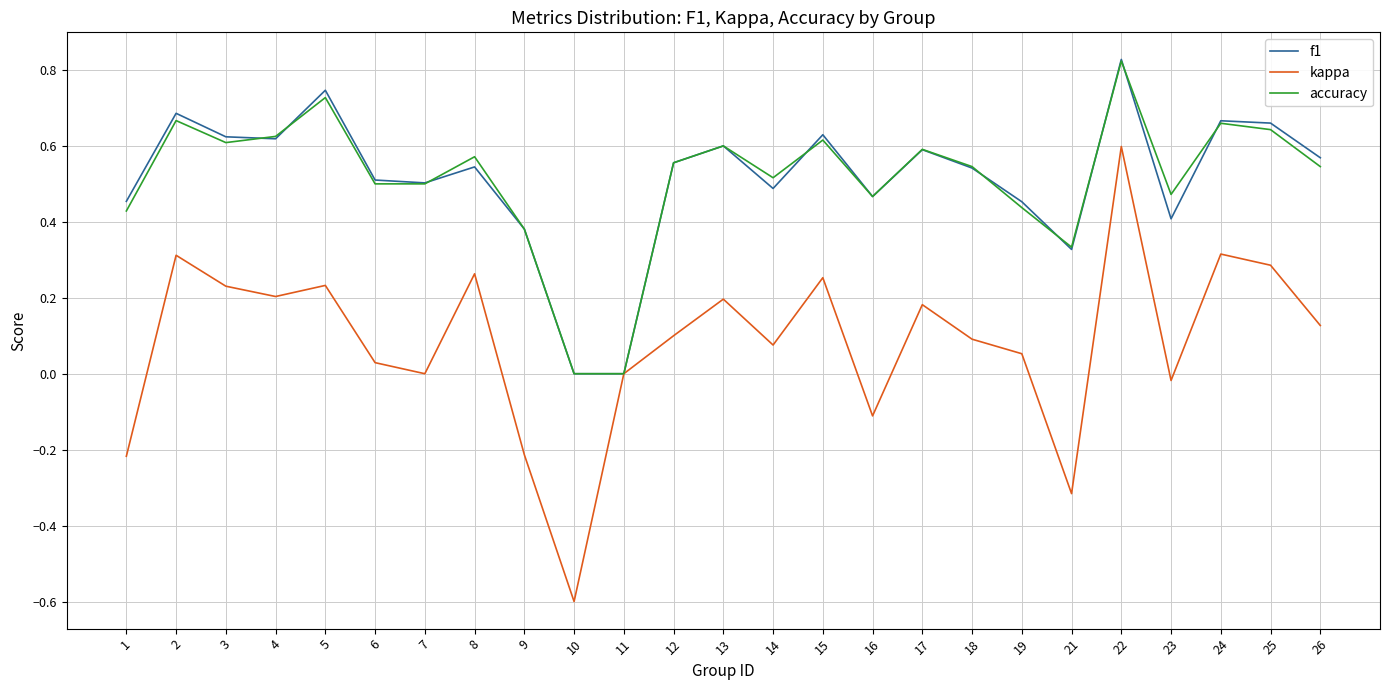

What is the total value across all series at 24?

1.6